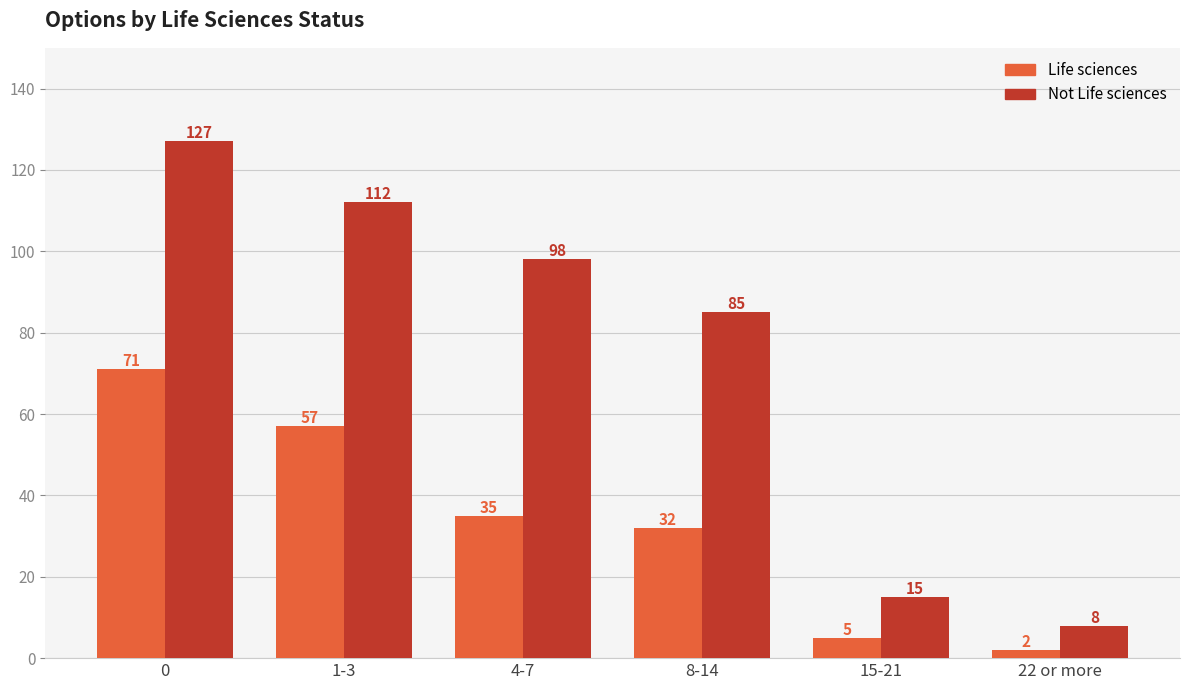

Rank the categories by Not Life sciences value from highest to lowest.

0, 1-3, 4-7, 8-14, 15-21, 22 or more